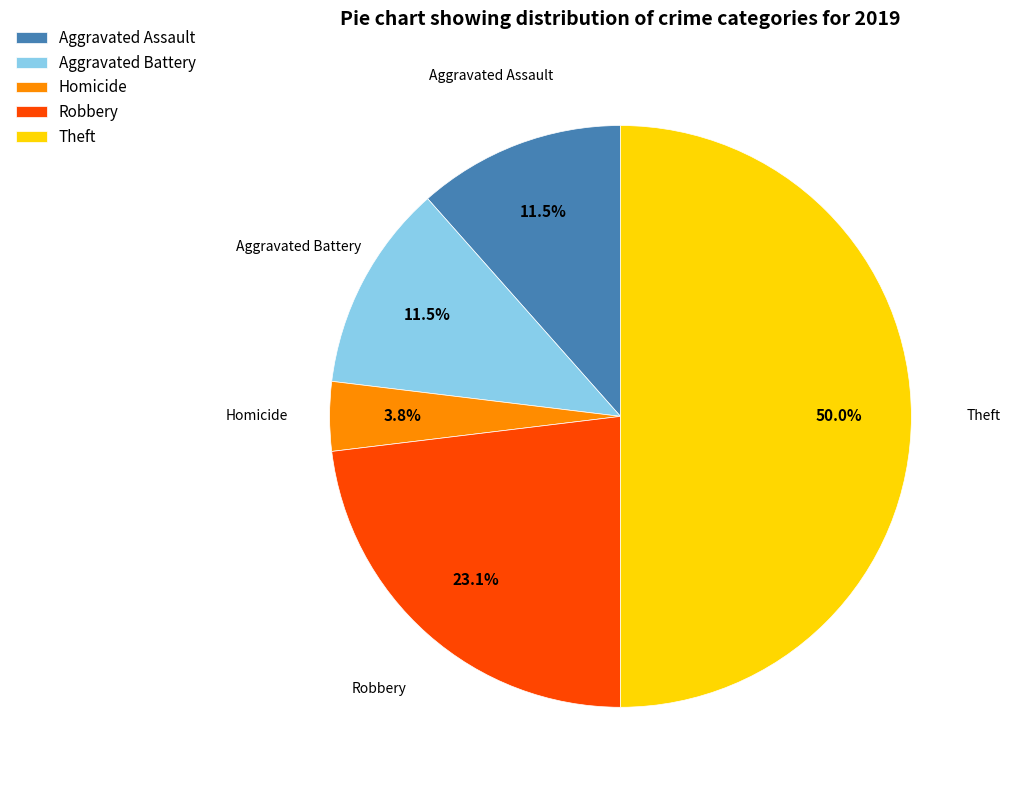

The Theft slice represents 36% of the pie. True or false?

False